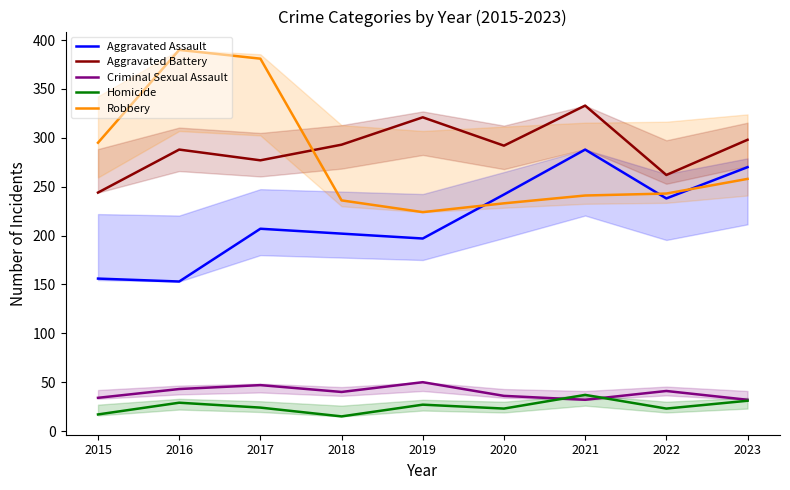

In Homicide, how many points are lower than both neighbors (excluding endpoints)?

3